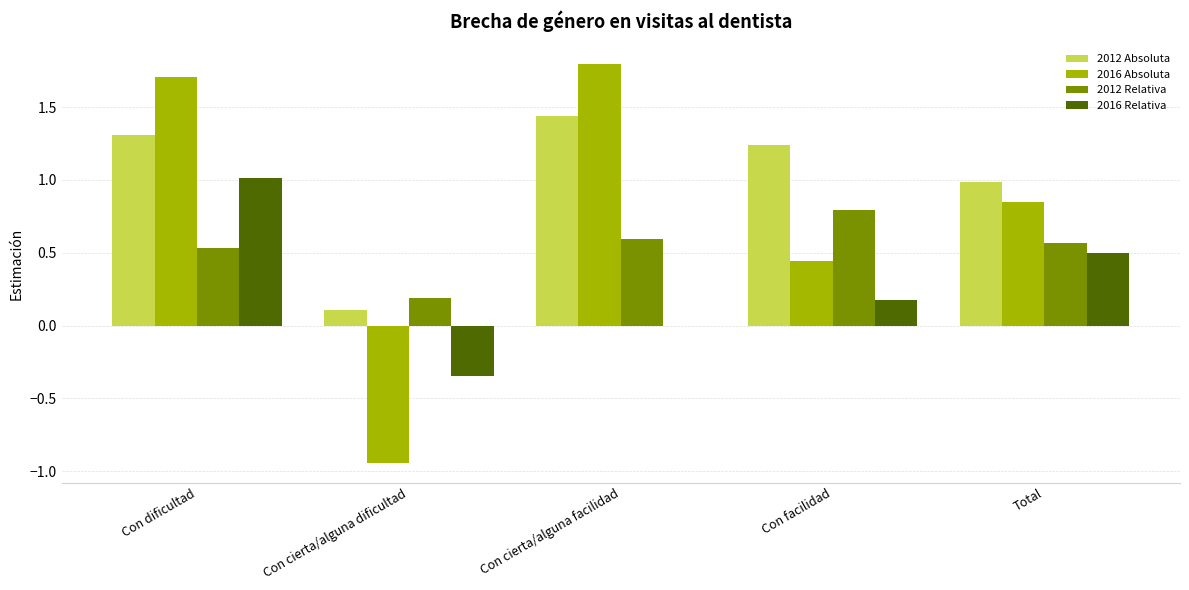

The 2016 Relativa series shows 1.0 at Con dificultad. True or false?

True